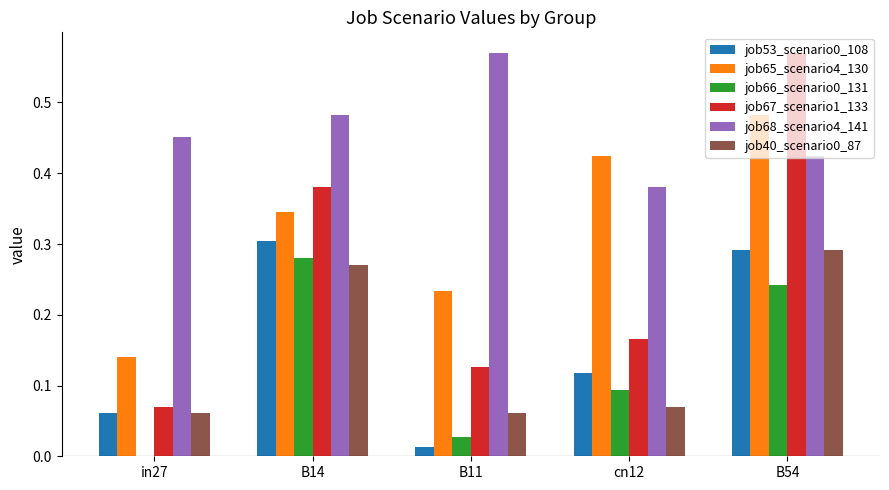

At which label is job66_scenario0_131 closest to 0?

in27